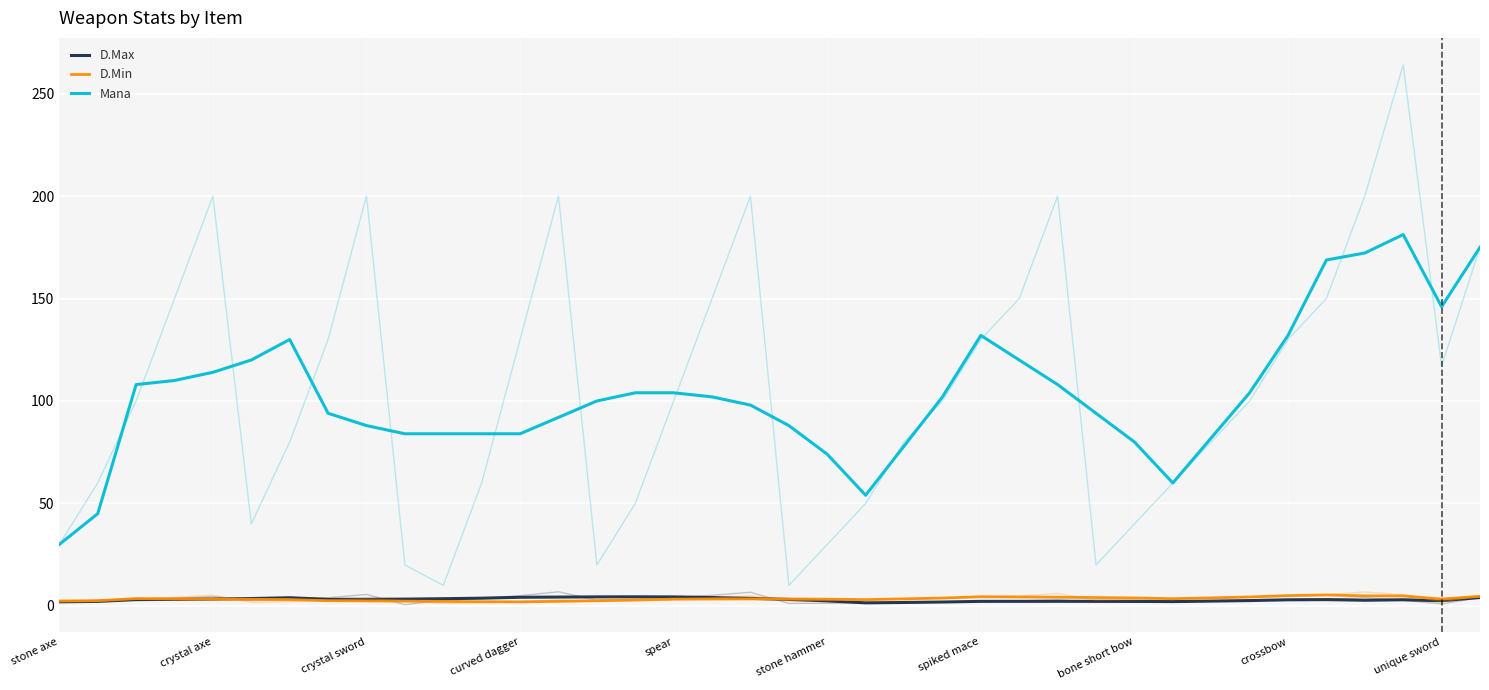

At which label does Mana reach its peak?

35